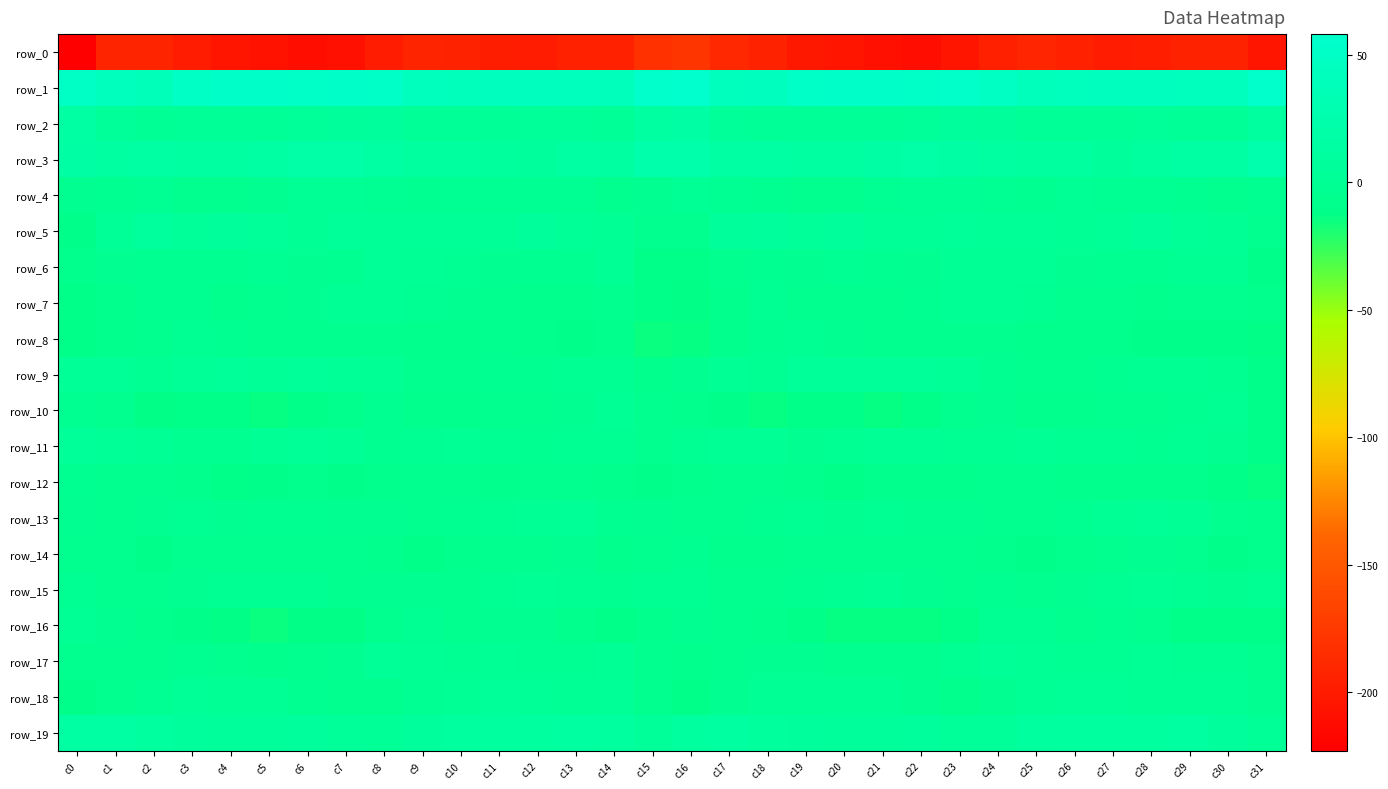

What is the sum of all row_10 values?

-242.8